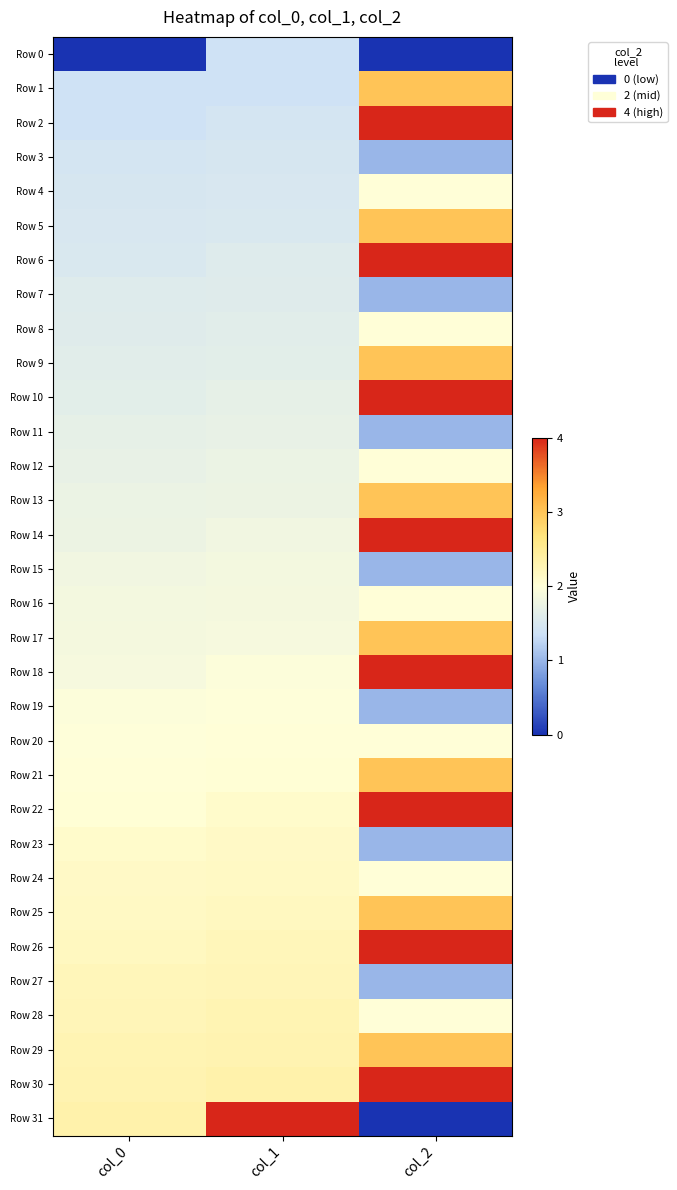

Count the number of data series in this chart.

32